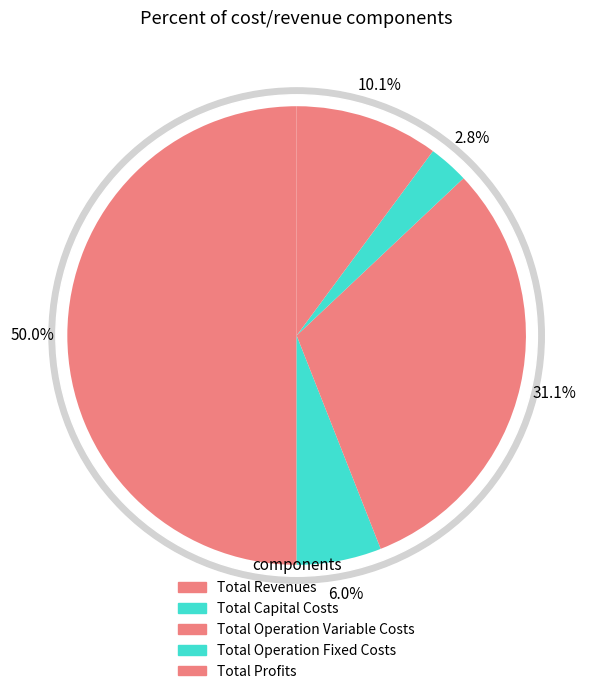

To the nearest percent, what portion does Total Operation Variable Costs represent?

31%